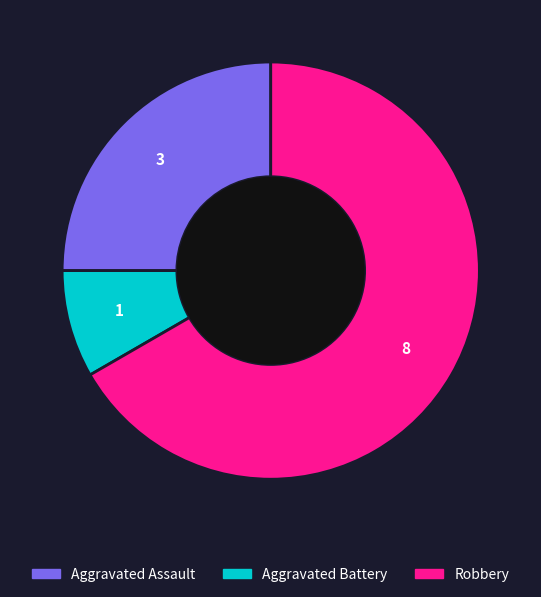

Which slice is the smallest?

Aggravated Battery